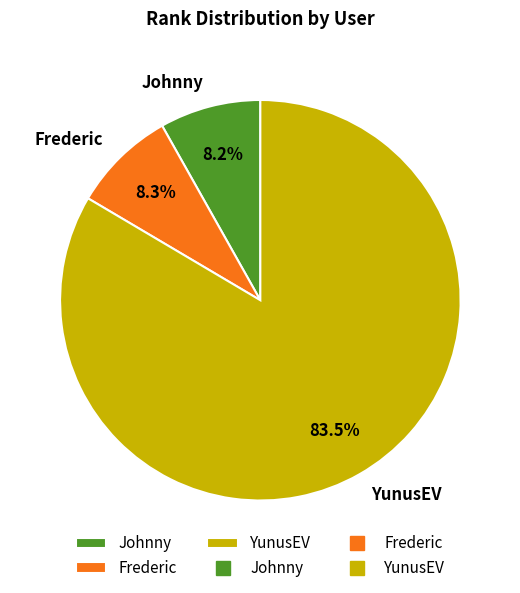

Which slice represents more than half of the pie?

YunusEV